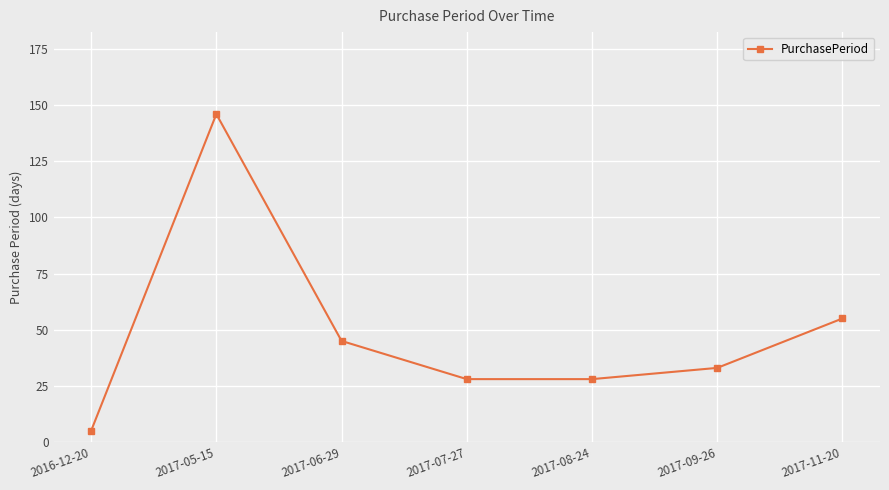

Reading left to right, extract all data points from this chart.

2016-12-20=5	2017-05-15=146	2017-06-29=45	2017-07-27=28	2017-08-24=28	2017-09-26=33	2017-11-20=55